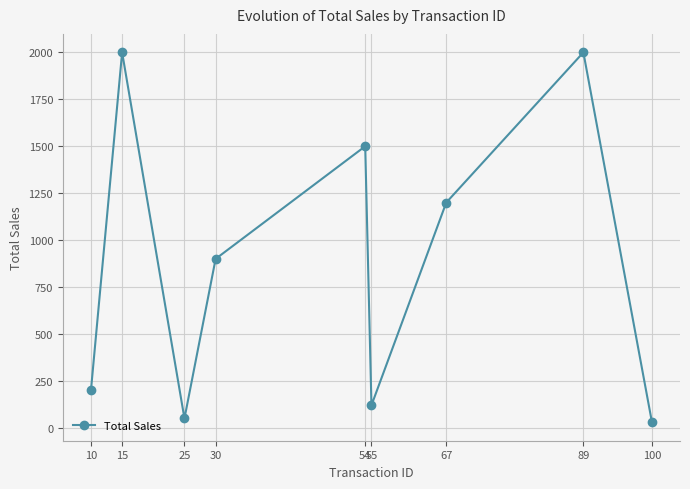

What is the ratio of the value at 15 to the value at 25?

40.0